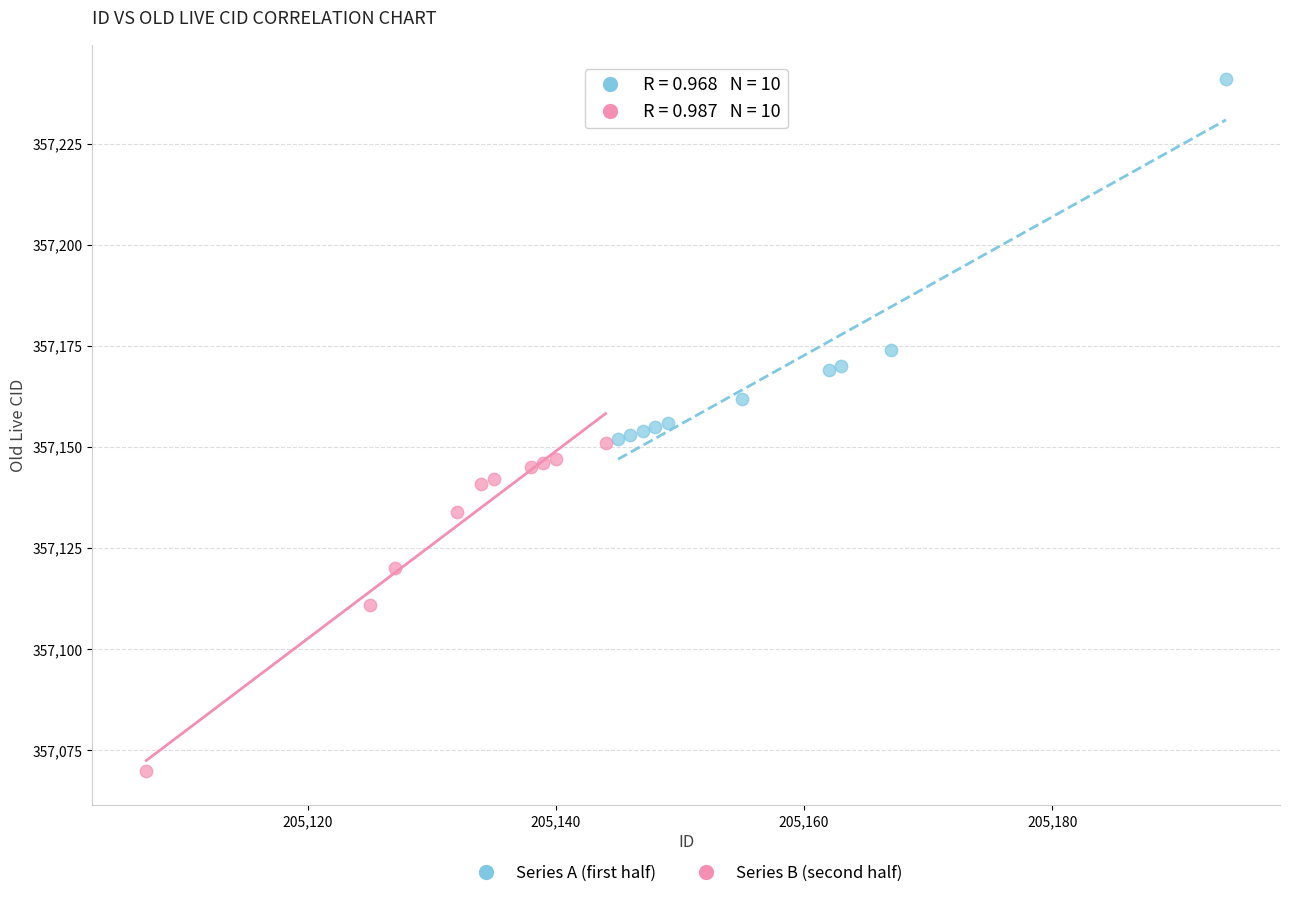

What are all the series names shown in the legend?

Series A (first half), Series B (second half)